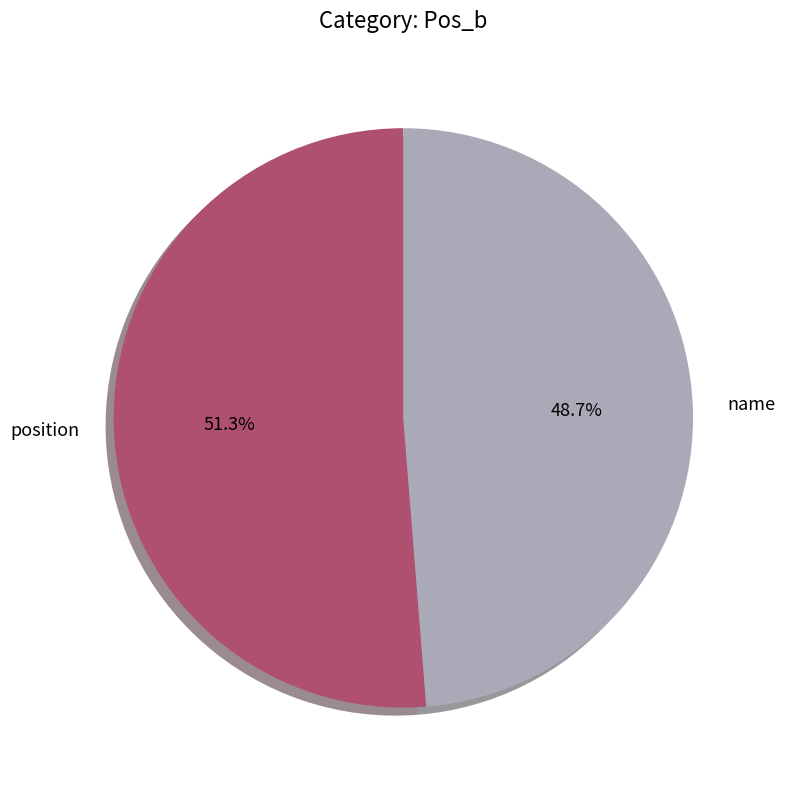

What is the ratio of the value at position to the value at name?

1.1